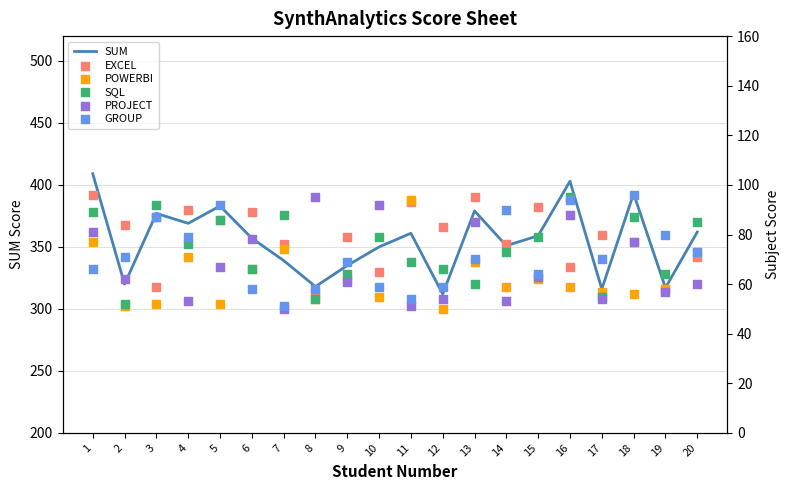

Is the value of POWERBI at 17 greater than the value of GROUP at 7?

Yes